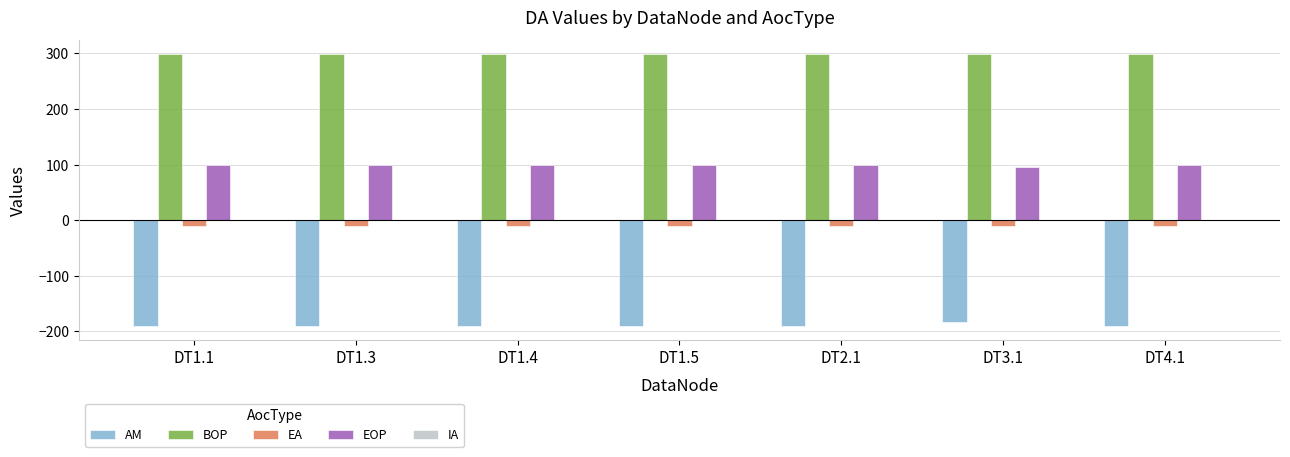

Which series has the largest total across all categories?

BOP